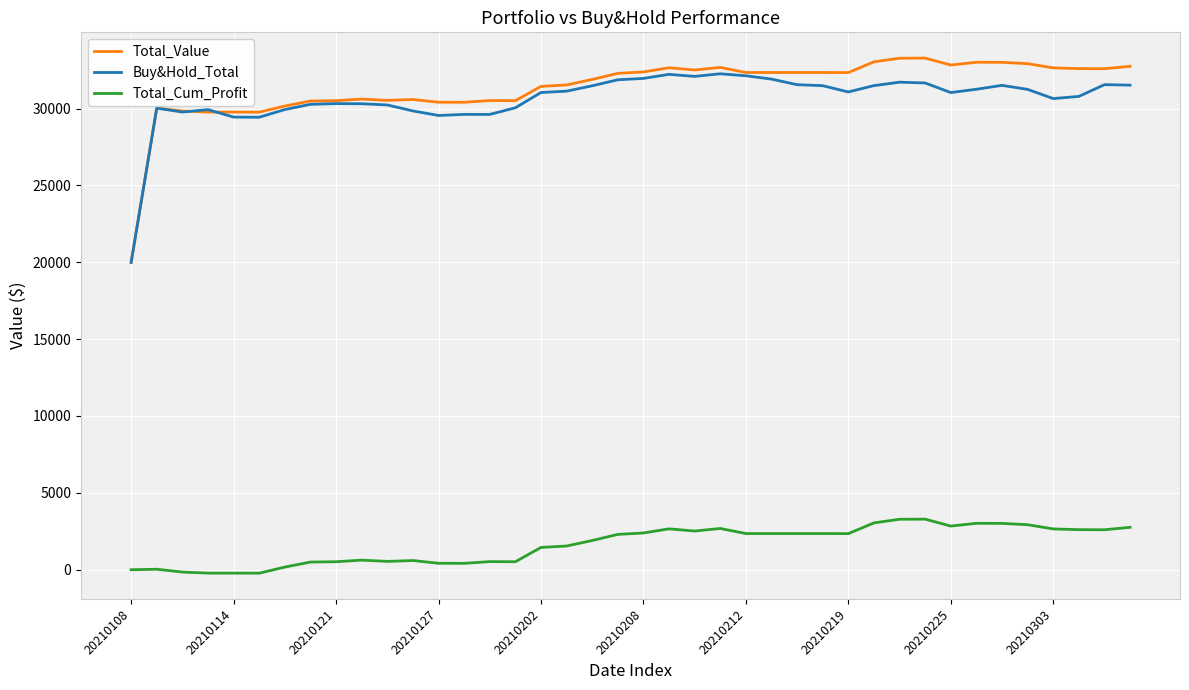

Which series has the widest spread of values?

Total_Value